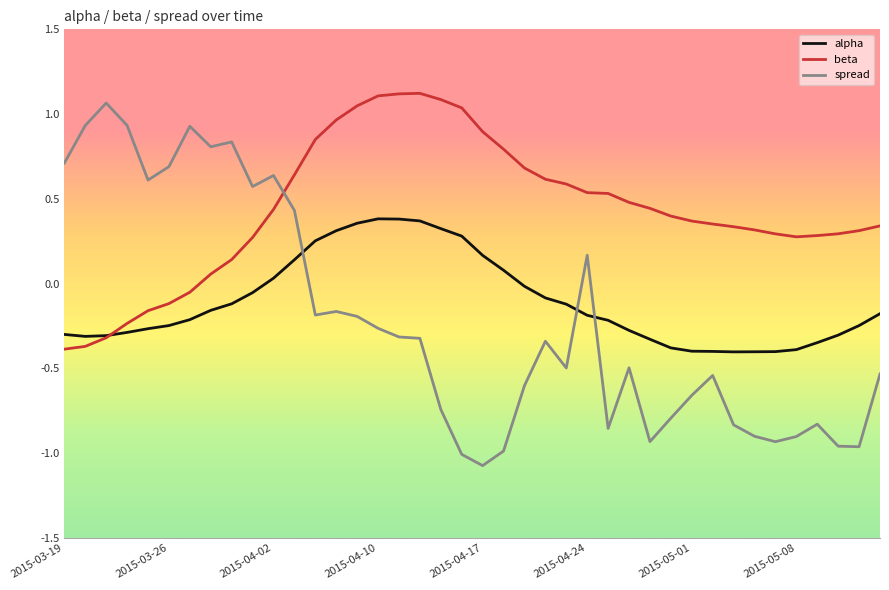

Which series has the largest total across all categories?

beta